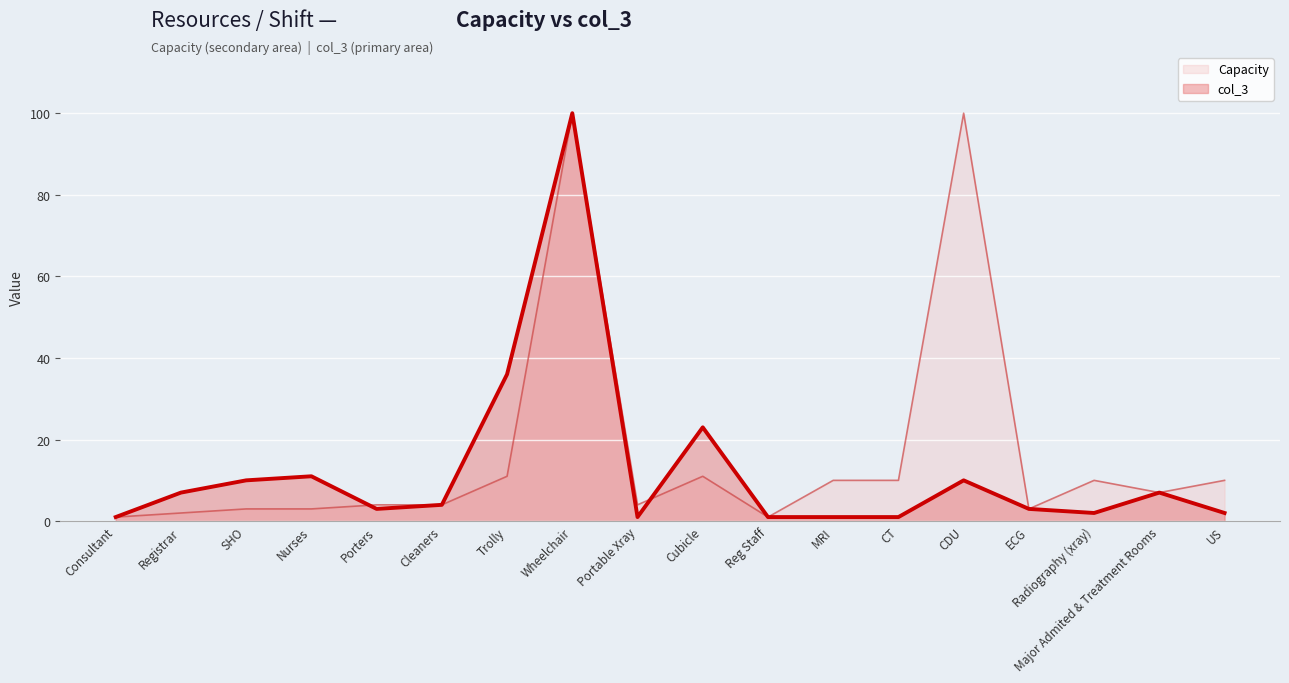

The col_3 series shows 1 at Consultant. True or false?

True